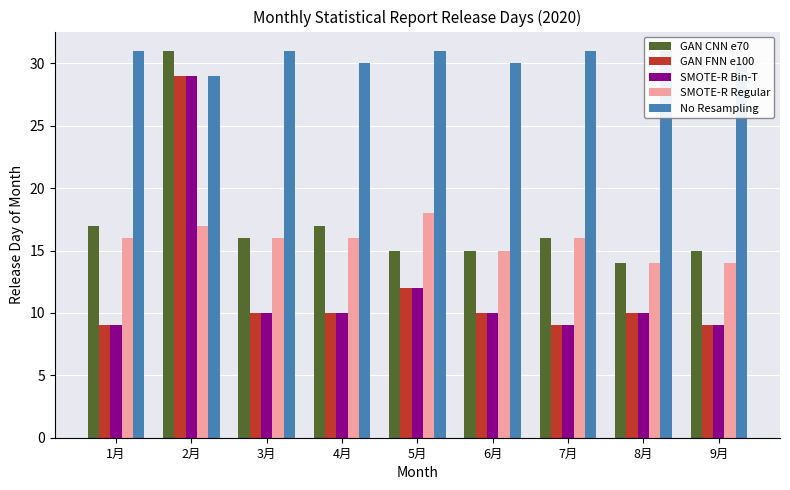

What is the label of the 1st bar from the right?

9月